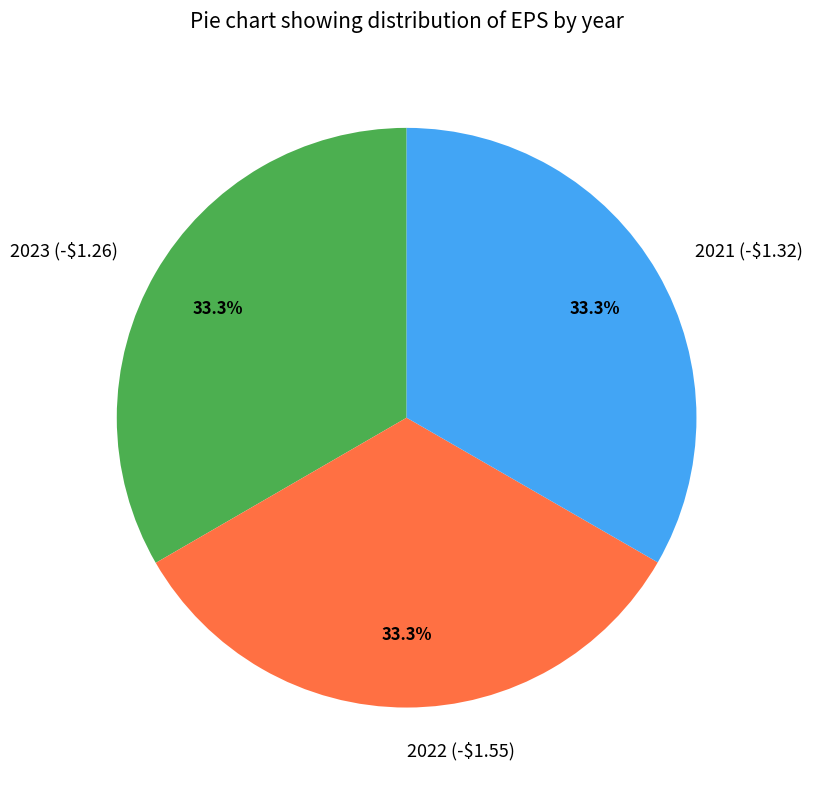

Approximately how many times larger is the value at 2021 (-$1.32) compared to 2023 (-$1.26)?

1.0